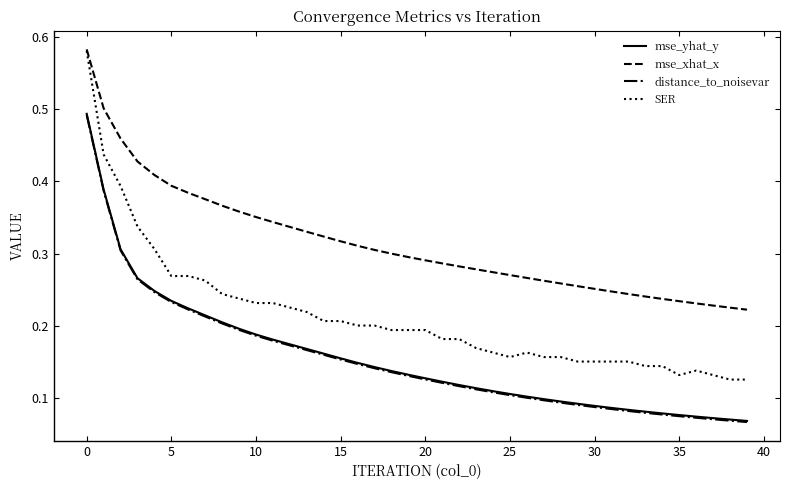

True or false: SER and mse_yhat_y cross at least once.

False